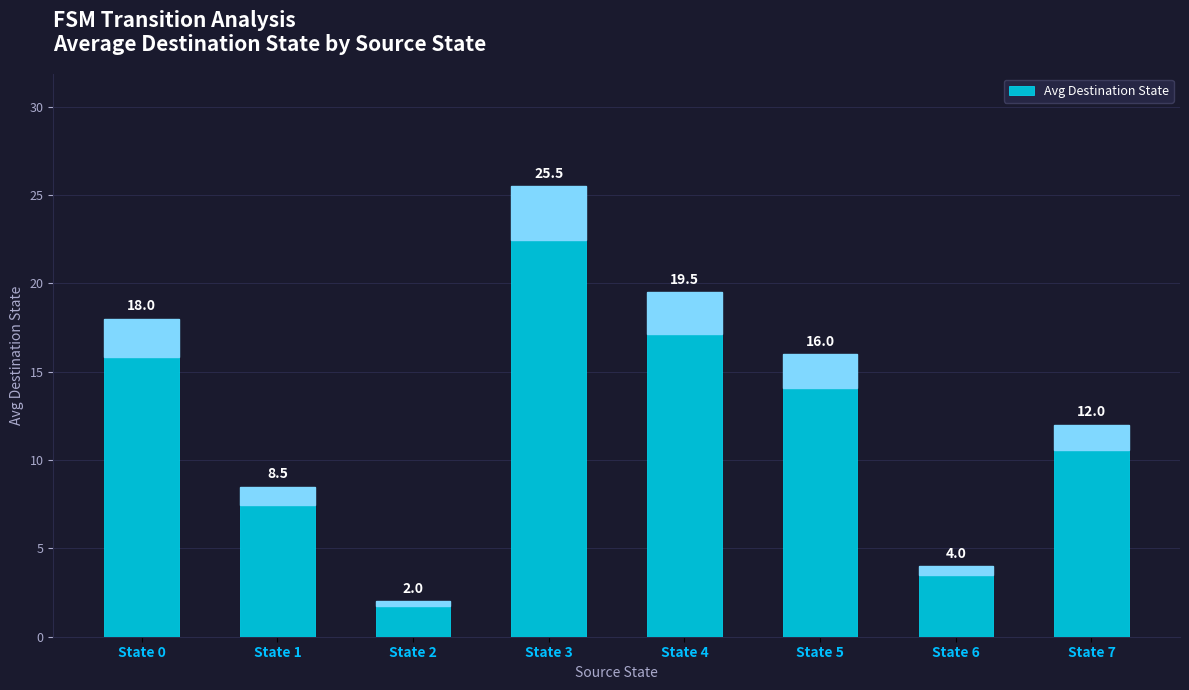

Count the number of data series in this chart.

1